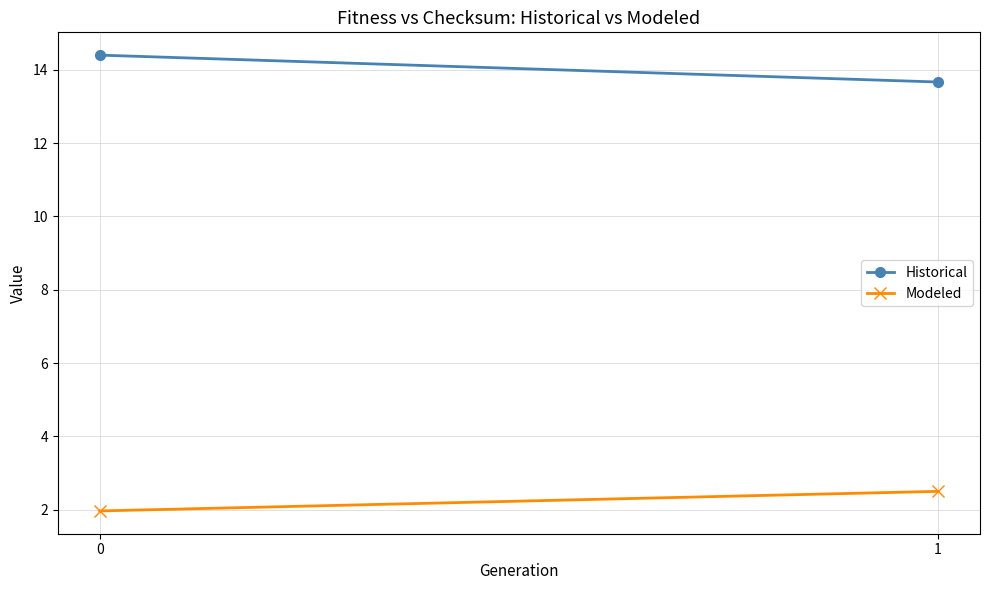

What is the total value across all series at 1?

16.2